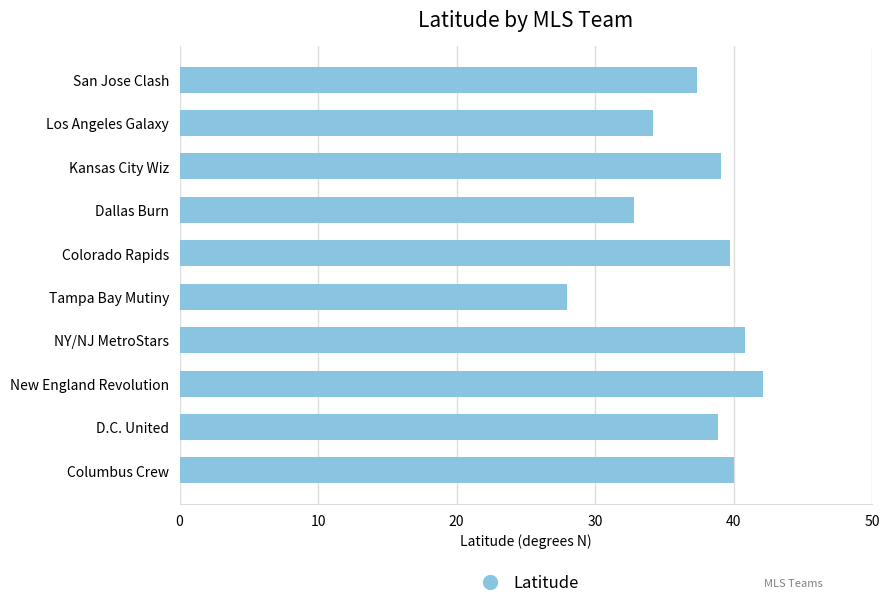

Which category has the lowest value across all series?

Tampa Bay Mutiny